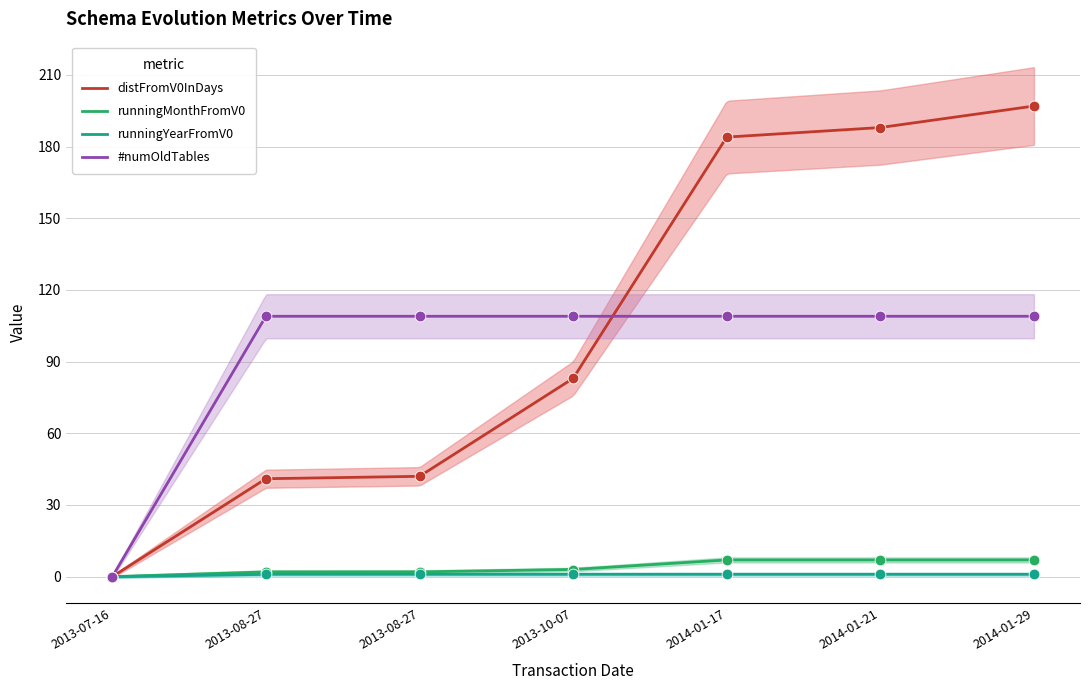

What is the total value across all series at 2013-08-27?

153